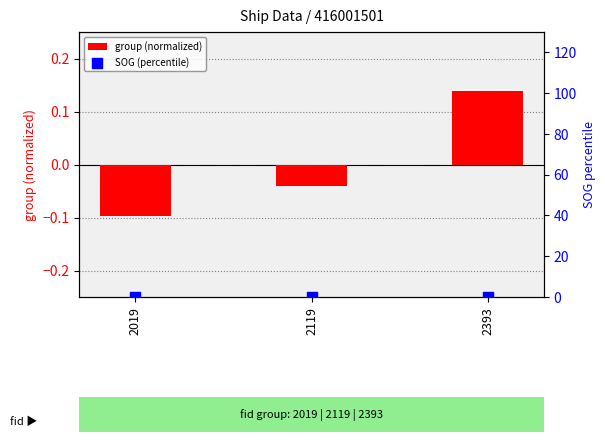

Which series has the largest Y range (max minus min)?

group (normalized)